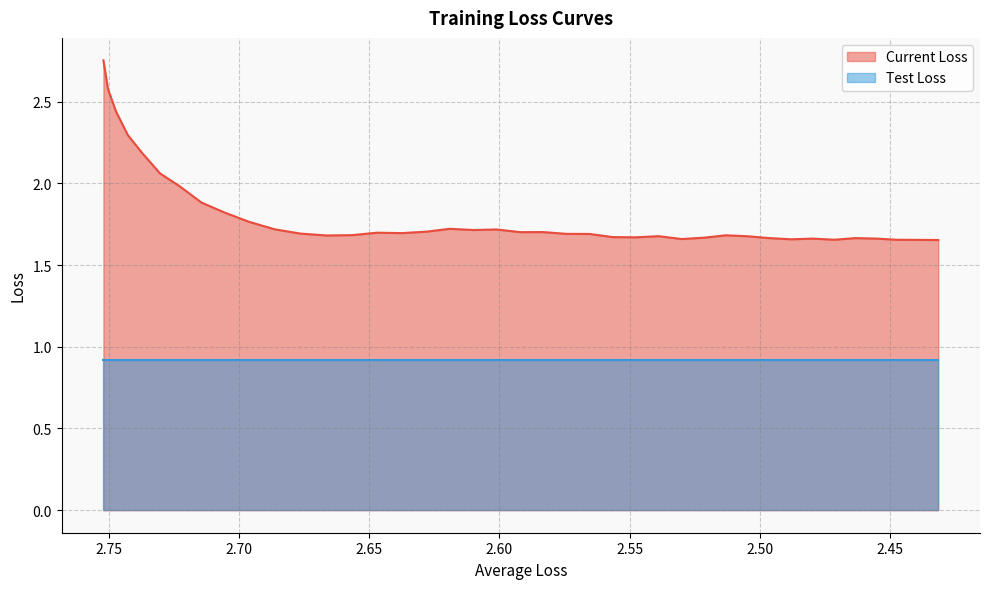

Is it true that the value at 27 is 2.5?

False